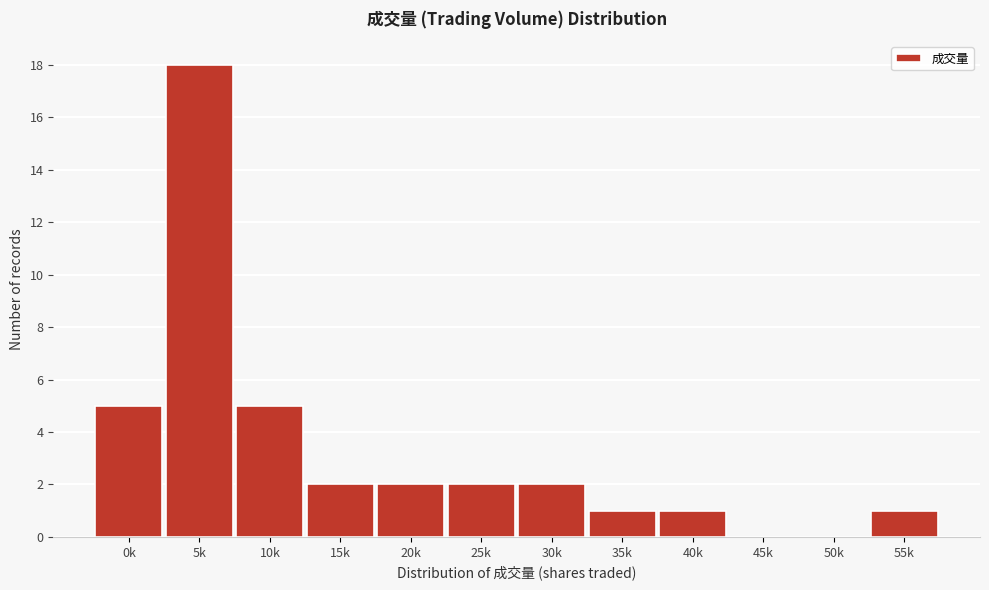

Reading right to left, transcribe all the data shown in this chart.

55k=1	50k=0	45k=0	40k=1	35k=1	30k=2	25k=2	20k=2	15k=2	10k=5	5k=18	0k=5